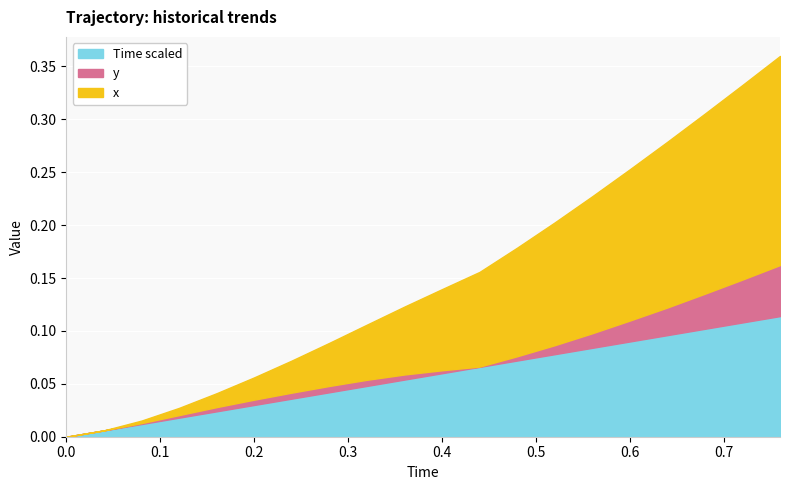

True or false: x has more than 1 interior local peaks.

False